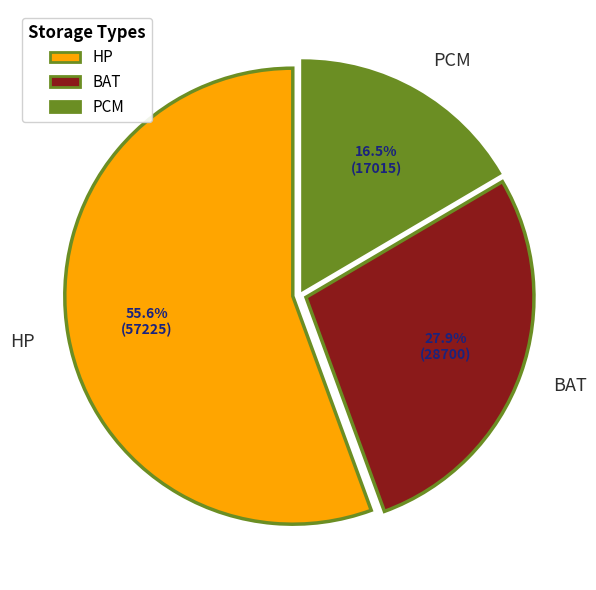

What portion of the pie excludes BAT?

72.1%